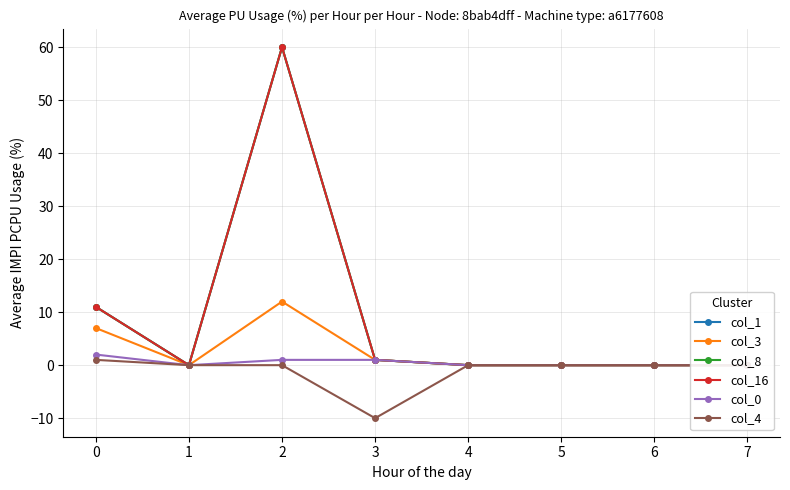

List the series in order of their peak value, highest first.

col_1, col_8, col_16, col_3, col_0, col_4